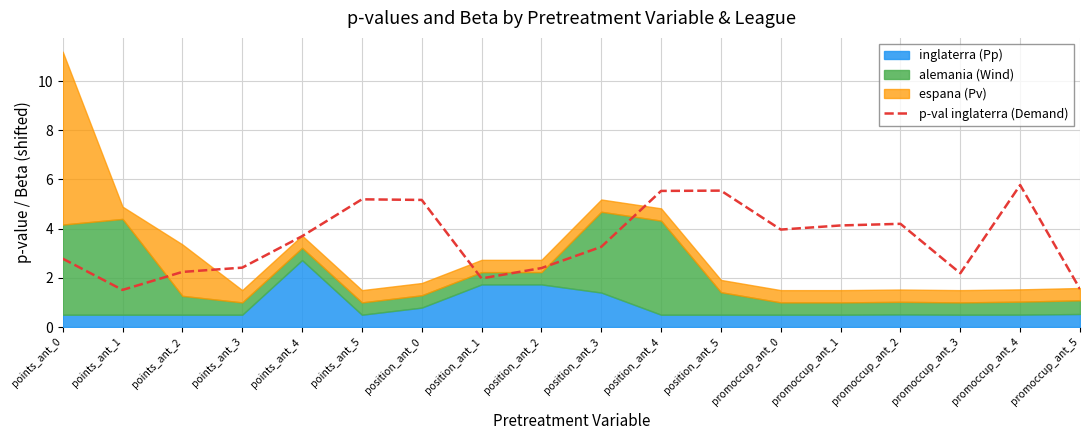

What is the difference between the second highest and second lowest values?

4.0